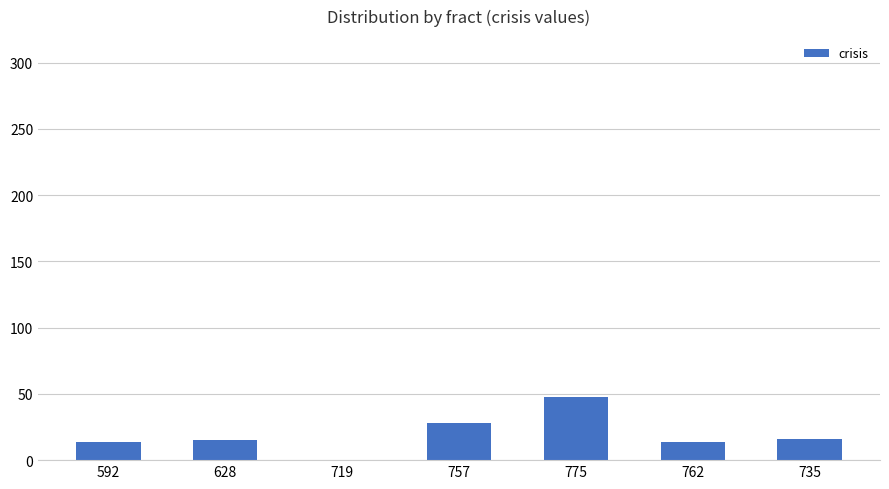

What is the approximate value at 762?

14